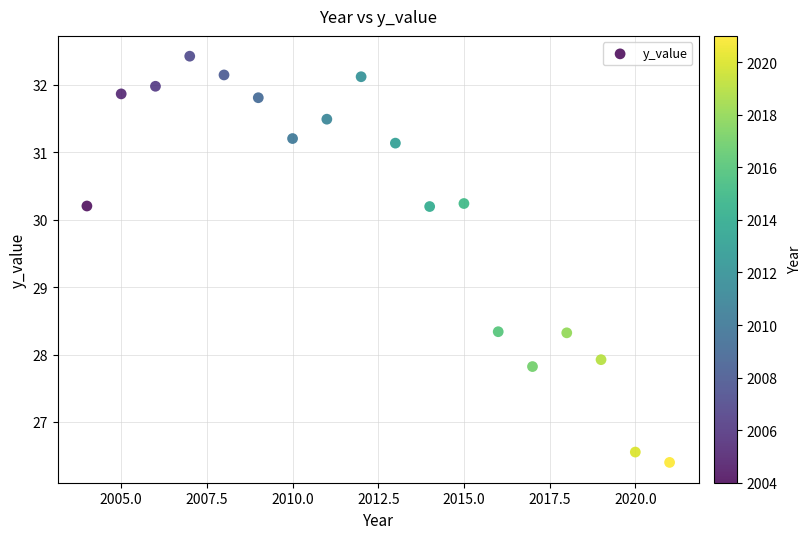

What is the range of Y values (max minus min)?

6.0